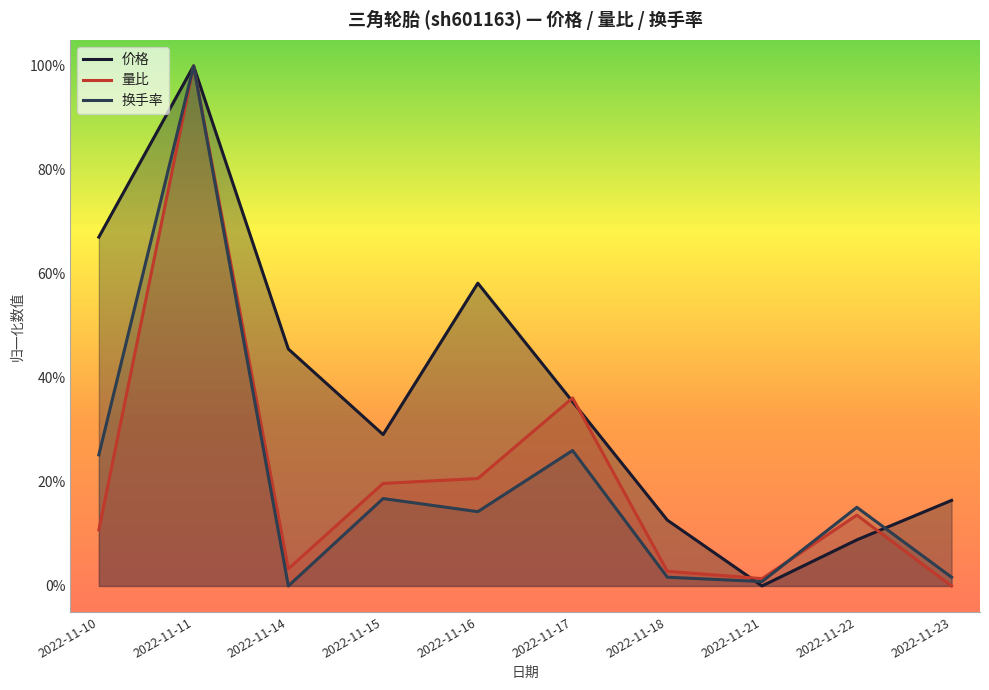

What is the sum of the 换手率 values at 2022-11-10 and 2022-11-15?

0.4